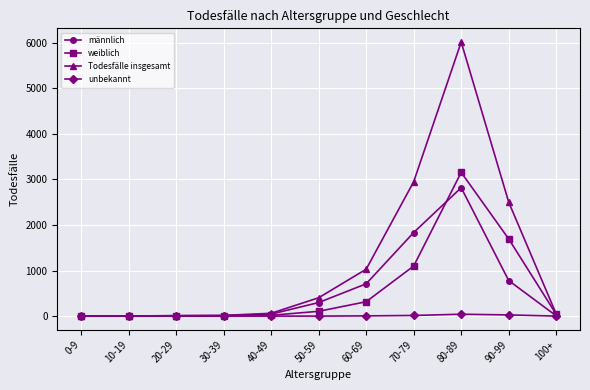

What is the label of the 2nd point from the left?

10-19